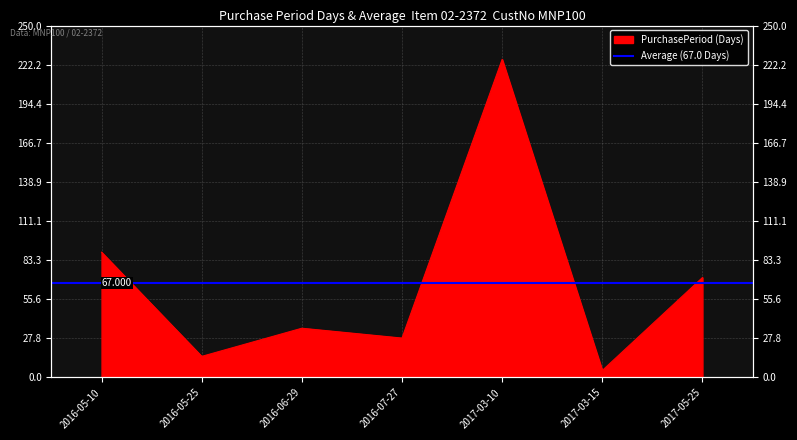

Is it true that the value at 2017-03-15 is 5?

True